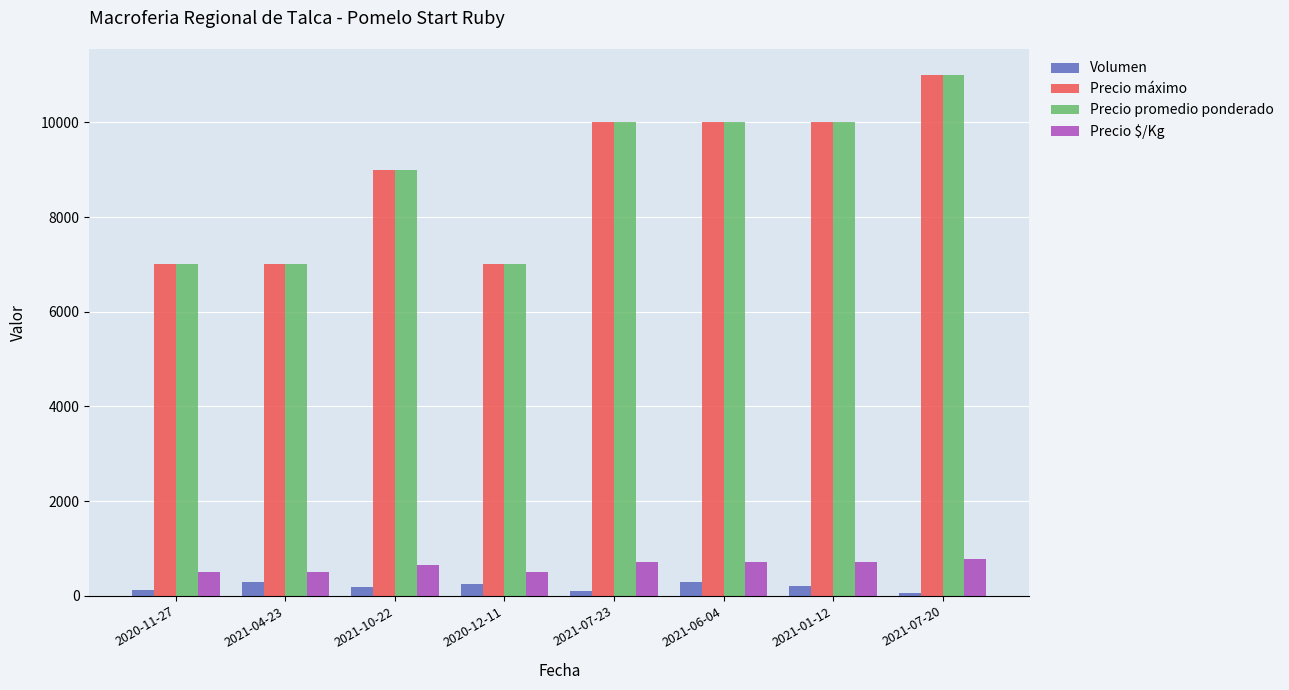

How many bars are there in total?

32